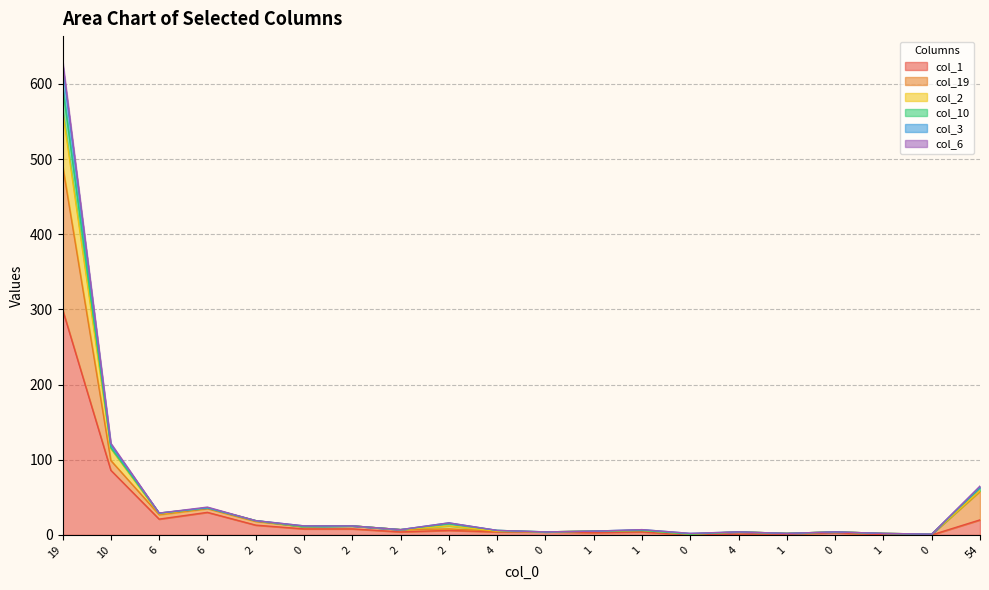

The col_1 series shows 0 at 1. True or false?

False